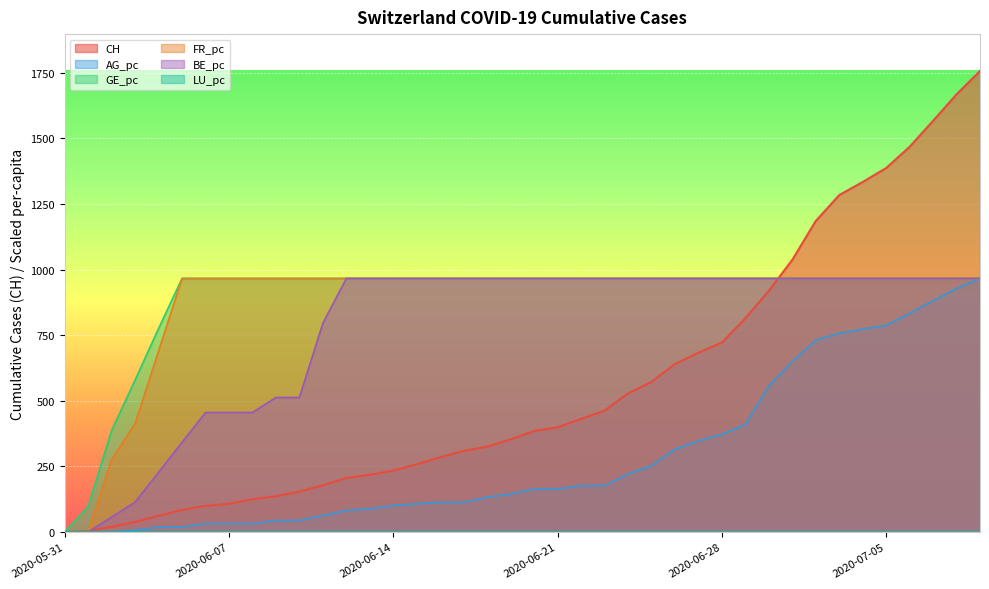

True or false: AG_pc and GE_pc intersect in this chart.

False